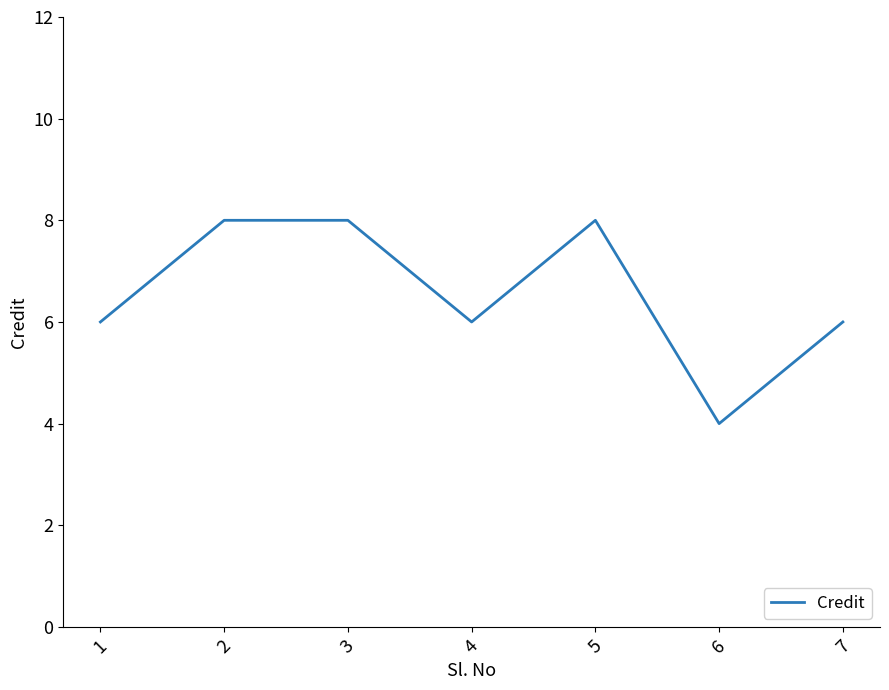

How many interior local valleys (lower than both neighbors) does the data have?

2